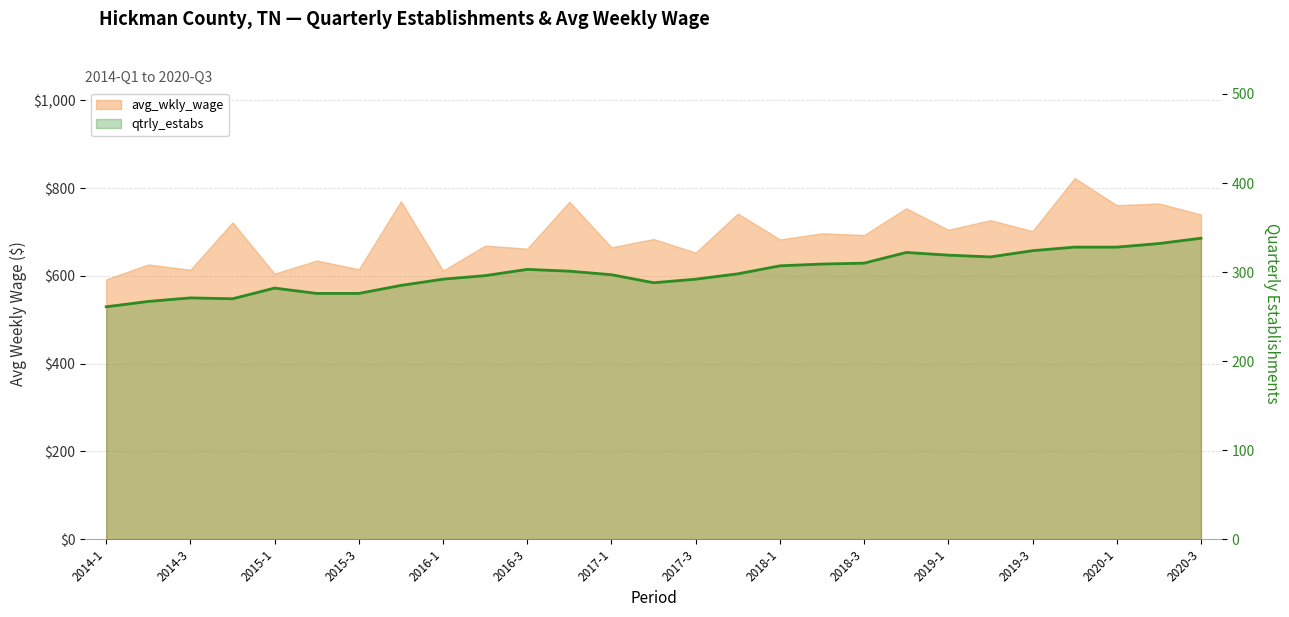

Reading left to right, extract all data points from this chart.

avg_wkly_wage: 2014-1=592	2014-2=626	2014-3=614	2014-4=722	2015-1=605	2015-2=635	2015-3=615	2015-4=770	2016-1=612	2016-2=669	2016-3=662	2016-4=769	2017-1=665	2017-2=684	2017-3=653	2017-4=742	2018-1=683	2018-2=697	2018-3=693	2018-4=754	2019-1=705	2019-2=727	2019-3=702	2019-4=823	2020-1=761	2020-2=765	2020-3=740
qtrly_estabs: 2014-1=261	2014-2=267	2014-3=271	2014-4=270	2015-1=282	2015-2=276	2015-3=276	2015-4=285	2016-1=292	2016-2=296	2016-3=303	2016-4=301	2017-1=297	2017-2=288	2017-3=292	2017-4=298	2018-1=307	2018-2=309	2018-3=310	2018-4=322	2019-1=319	2019-2=317	2019-3=324	2019-4=328	2020-1=328	2020-2=332	2020-3=338